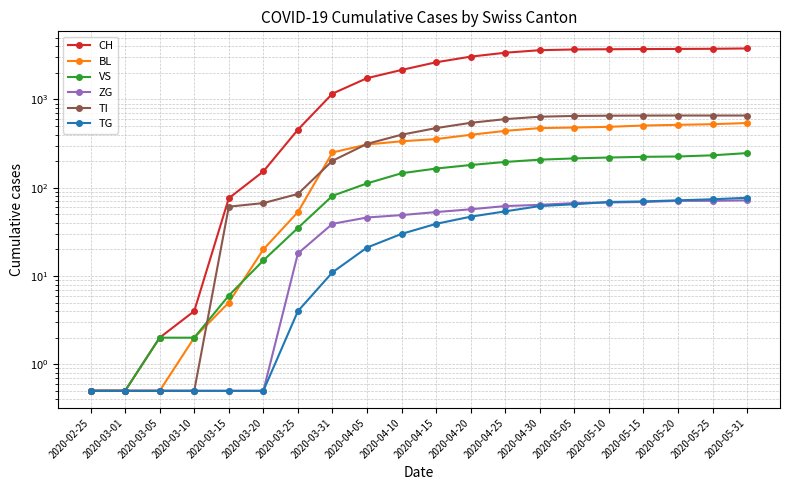

Reading left to right, extract all data points from this chart.

CH: 0.5	0.5	2.0	4.0	76.0	153.0	455.0	1165.0	1744.0	2161.0	2640.0	3058.0	3387.0	3617.0	3688.0	3710.0	3725.0	3739.0	3753.0	3786.0
BL: 0.5	0.5	0.5	2.0	5.0	20.0	53.0	251.0	309.0	336.0	356.0	398.0	441.0	474.0	481.0	490.0	507.0	516.0	525.0	541.0
VS: 0.5	0.5	2.0	2.0	6.0	15.0	35.0	81.0	112.0	146.0	165.0	181.0	196.0	208.0	215.0	220.0	224.0	226.0	233.0	247.0
ZG: 0.5	0.5	0.5	0.5	0.5	0.5	18.0	39.0	46.0	49.0	53.0	57.0	62.0	64.0	67.0	68.0	69.0	71.0	71.0	72.0
TI: 0.5	0.5	0.5	0.5	61.0	67.0	85.0	202.0	314.0	399.0	474.0	544.0	599.0	638.0	651.0	655.0	657.0	658.0	658.0	658.0
TG: 0.5	0.5	0.5	0.5	0.5	0.5	4.0	11.0	21.0	30.0	39.0	47.0	54.0	62.0	65.0	69.0	70.0	72.0	74.0	77.0